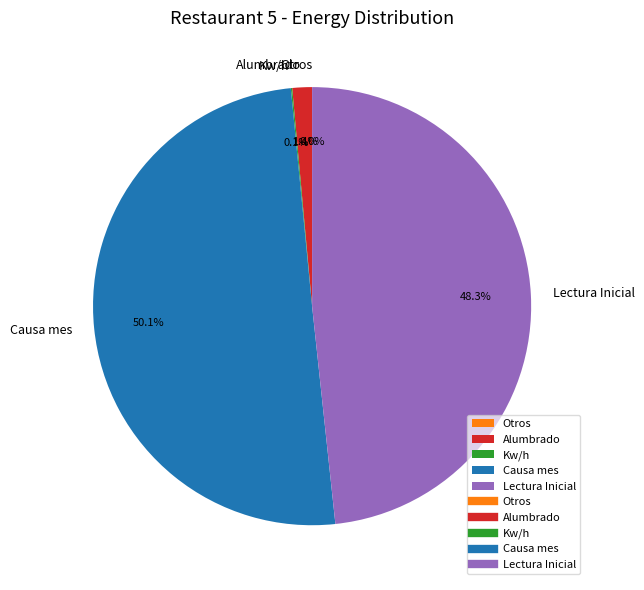

Which slice represents more than half of the pie?

Causa mes